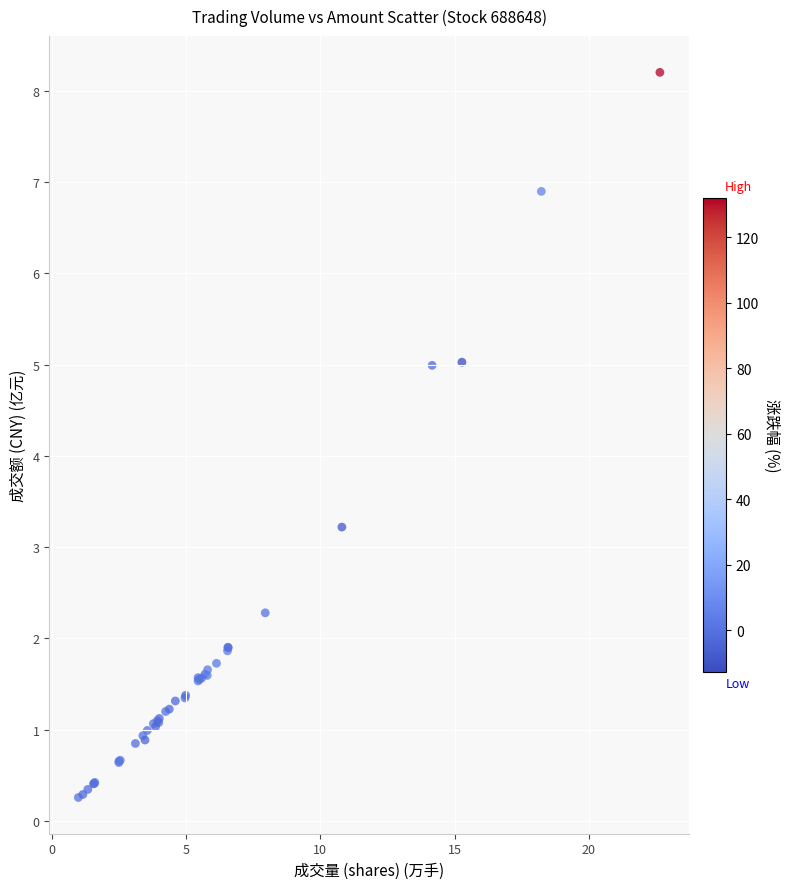

What Y value in the scatter plot is closest to 4?

3.2